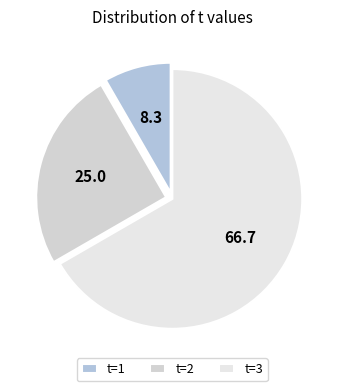

Rank the categories by value from highest to lowest.

t=3, t=2, t=1